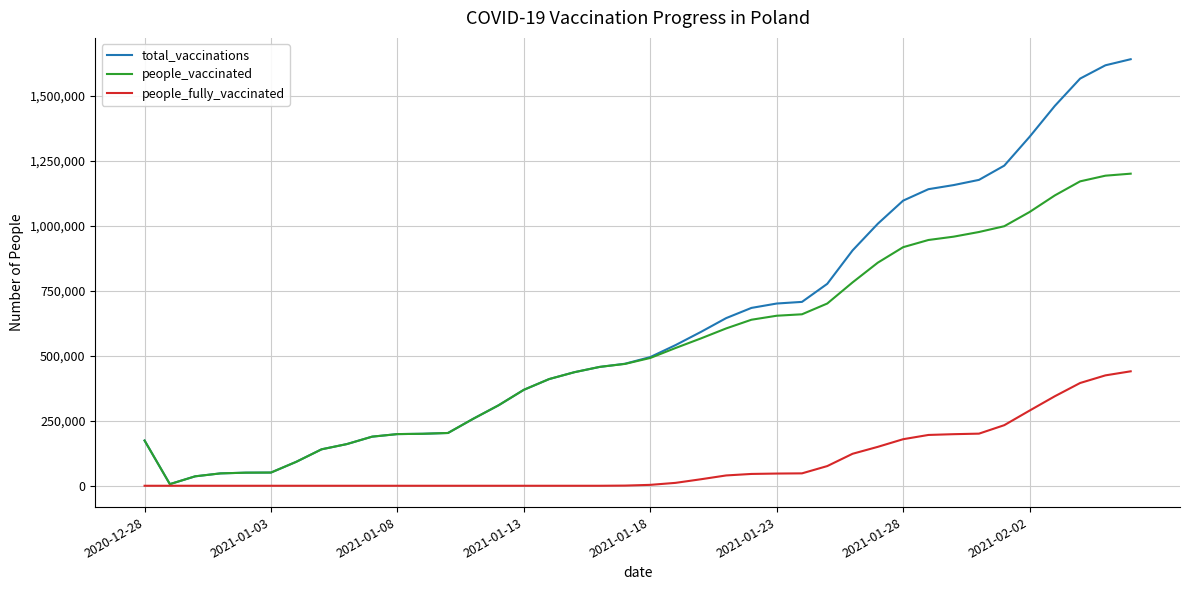

What is the greatest value displayed?

1641158